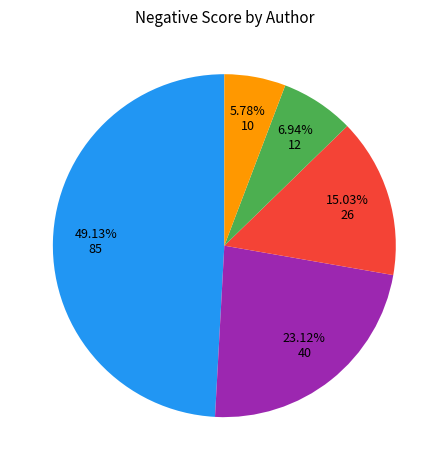

Is there any slice that represents more than half of the pie?

No